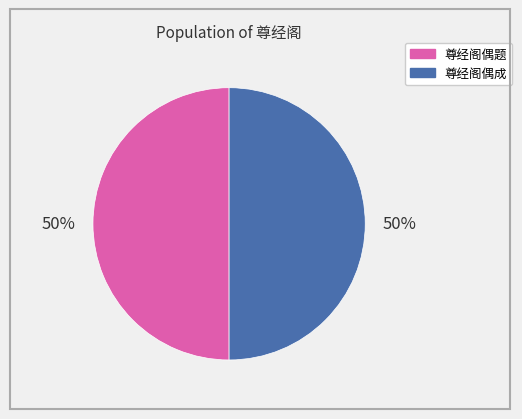

To the nearest percent, what is the combined percentage of 尊经阁偶题 and 尊经阁偶成?

100%